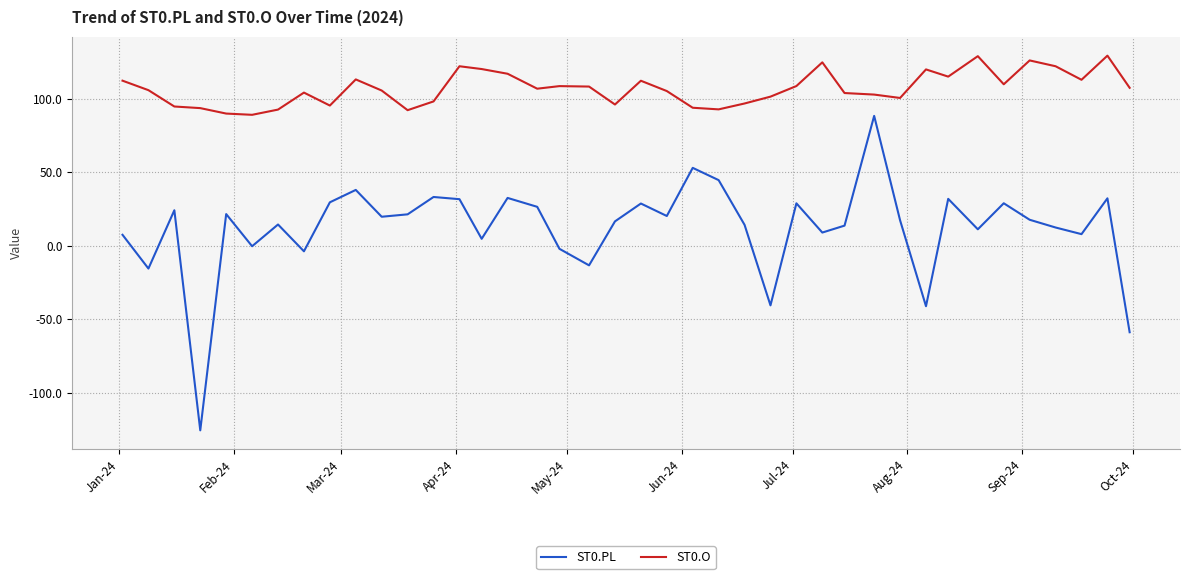

True or false: ST0.PL and ST0.O intersect in this chart.

False